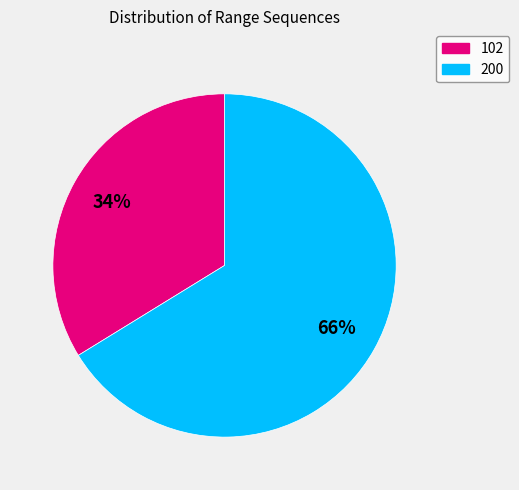

To the nearest percent, what is the average slice percentage?

50%